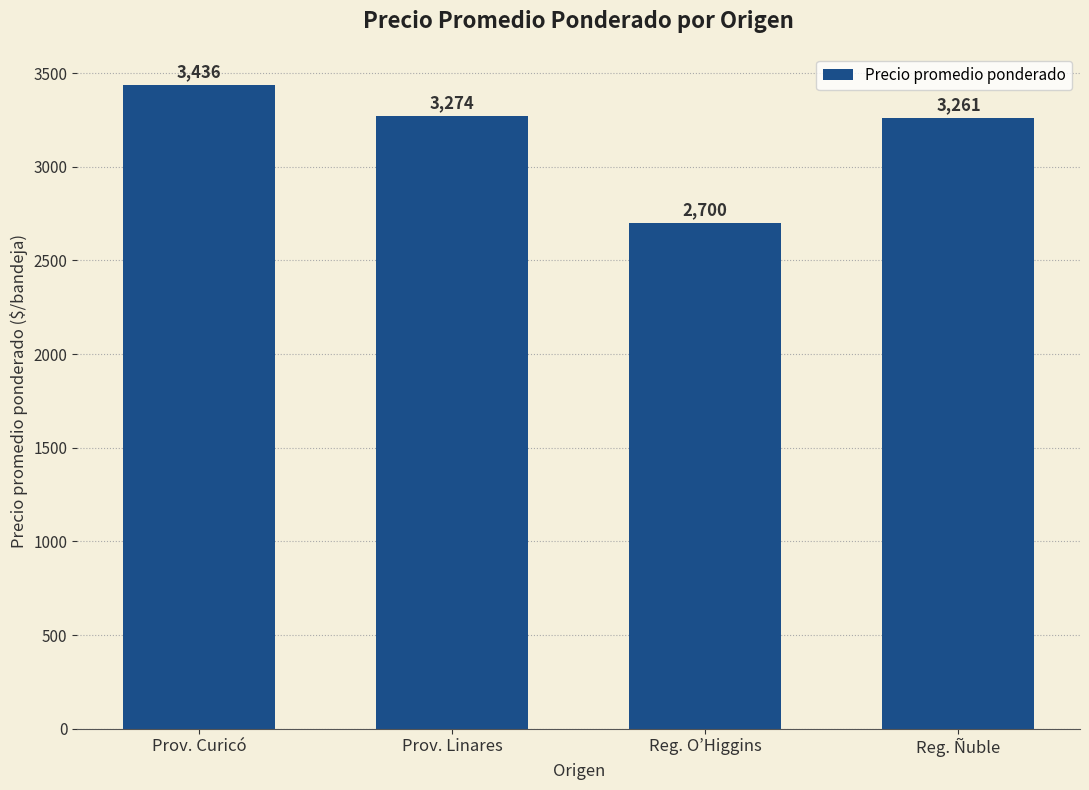

What is the change in value from Reg. O’Higgins to Reg. Ñuble?

+561